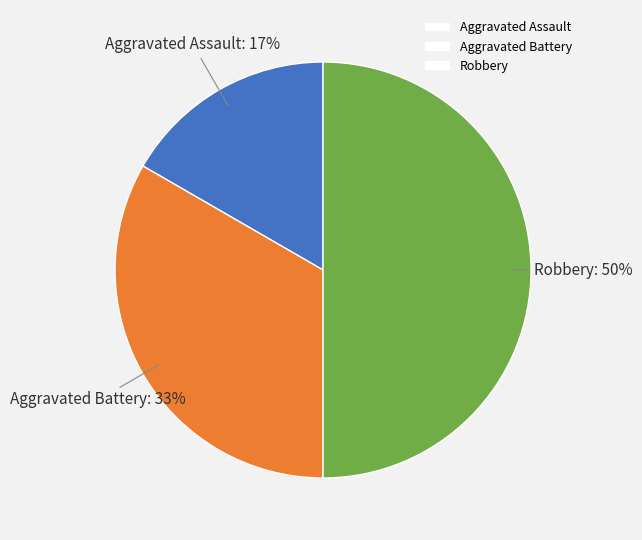

Rank the categories by value from highest to lowest.

Robbery, Aggravated Battery, Aggravated Assault